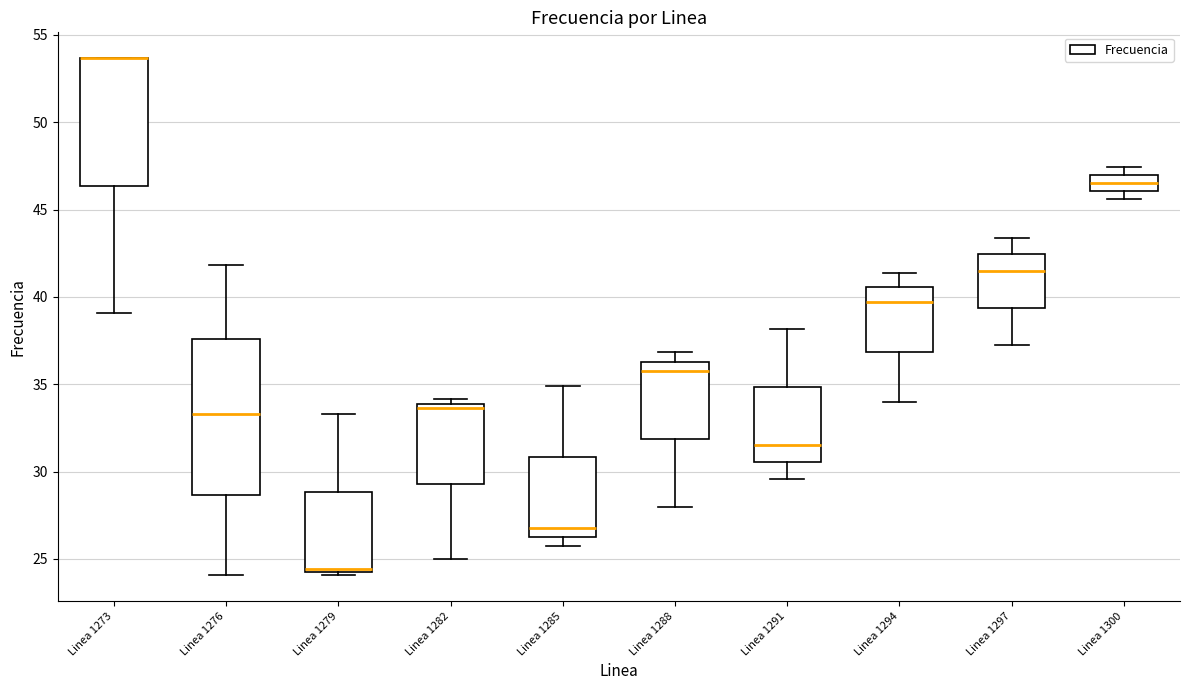

Reading left to right, transcribe this box plot: for each box, give where its median line is, the range the box spans, and where its two whiskers end, as read against the y-axis. The values are not printed on the chart, so give them approximately, as read against the axis.

Linea 1273: median 53.5 (drawn on the box's upper edge), box 46.5 to 53.5, whiskers 39.0 to 53.5
Linea 1276: median 33.5, box 28.5 to 37.5, whiskers 24.0 to 42.0
Linea 1279: median 24.5, box 24.0 to 29.0, whiskers 24.0 (just below the box's lower edge) to 33.5
Linea 1282: median 33.5, box 29.5 to 34.0, whiskers 25.0 to 34.0 (just above the box's upper edge)
Linea 1285: median 27.0, box 26.5 to 31.0, whiskers 26.0 to 35.0
Linea 1288: median 36.0, box 32.0 to 36.5, whiskers 28.0 to 37.0
Linea 1291: median 31.5, box 30.5 to 35.0, whiskers 29.5 to 38.0
Linea 1294: median 39.5, box 37.0 to 40.5, whiskers 34.0 to 41.5
Linea 1297: median 41.5, box 39.5 to 42.5, whiskers 37.0 to 43.5
Linea 1300: median 46.5, box 46.0 to 47.0, whiskers 45.5 to 47.5